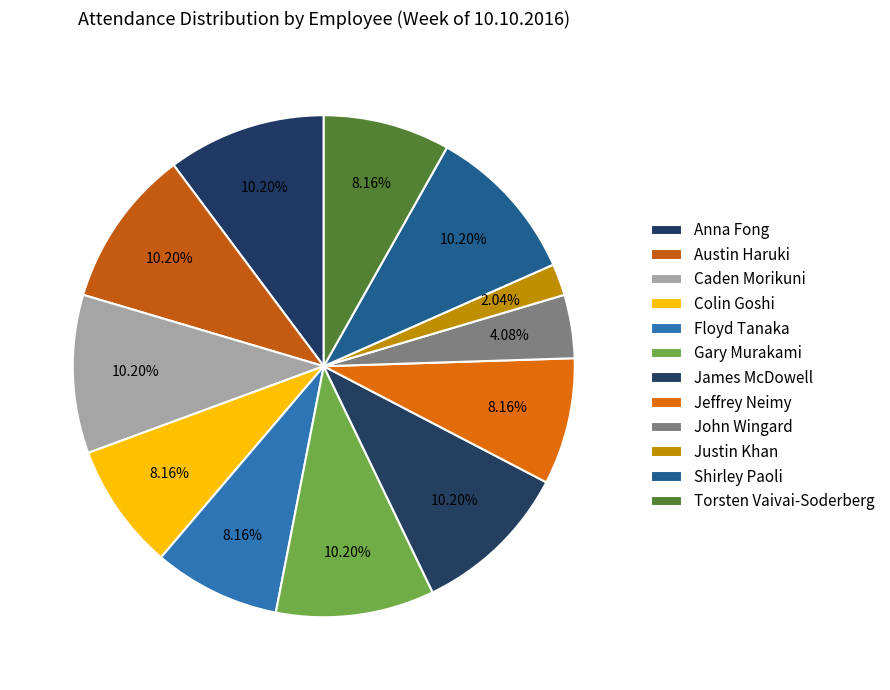

How many slices are in this pie chart?

12